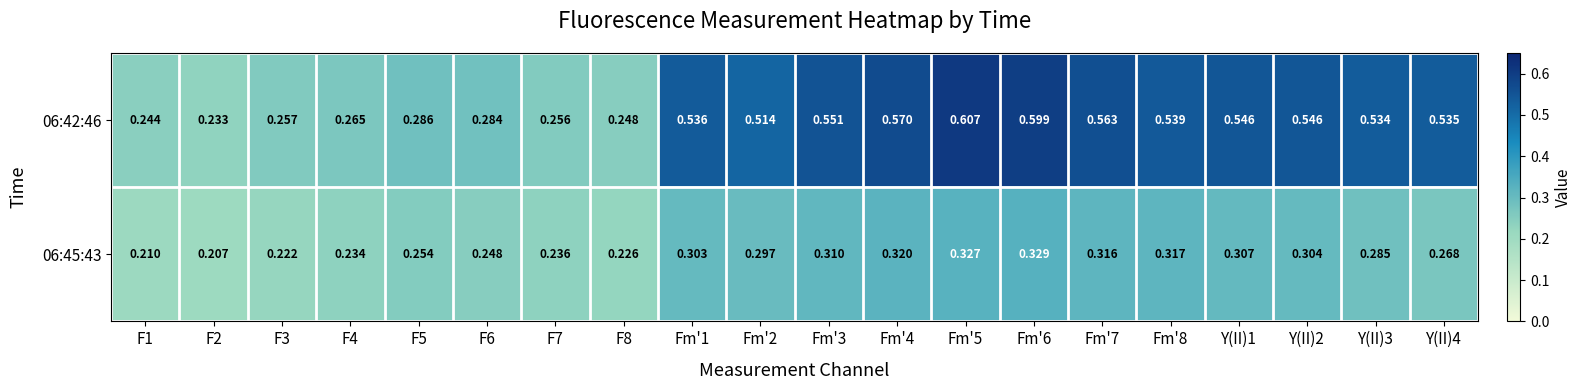

Which series has the largest range (max minus min)?

06:42:46